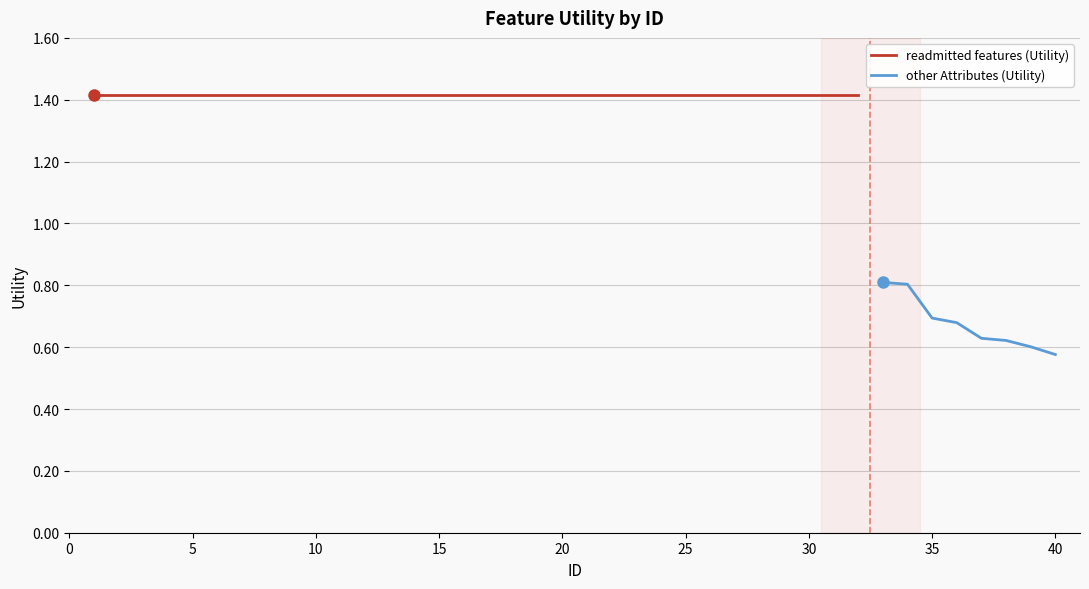

At which label does the data first exceed 1?

1